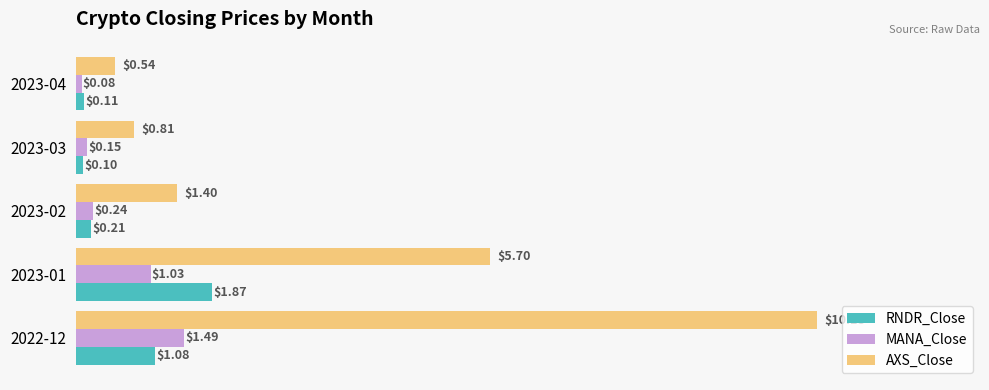

What is the greatest value displayed?

10.2